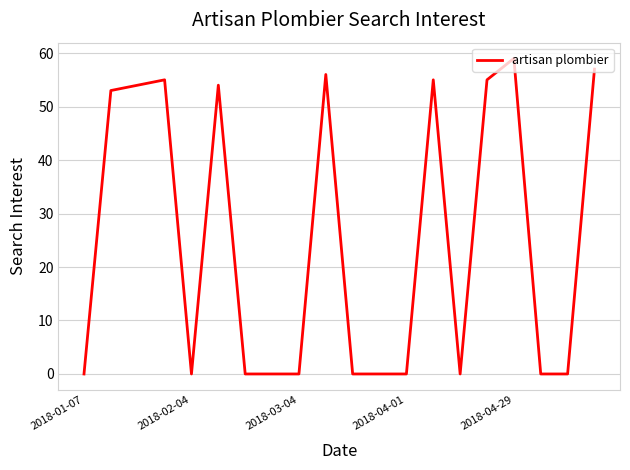

What is the difference between the maximum and minimum values?

59